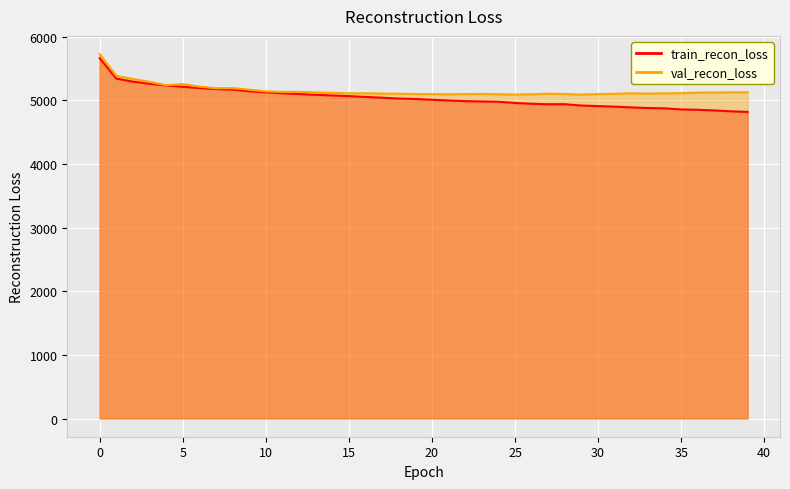

What is the value of the train_recon_loss point at the 8th from the left?

5176.5